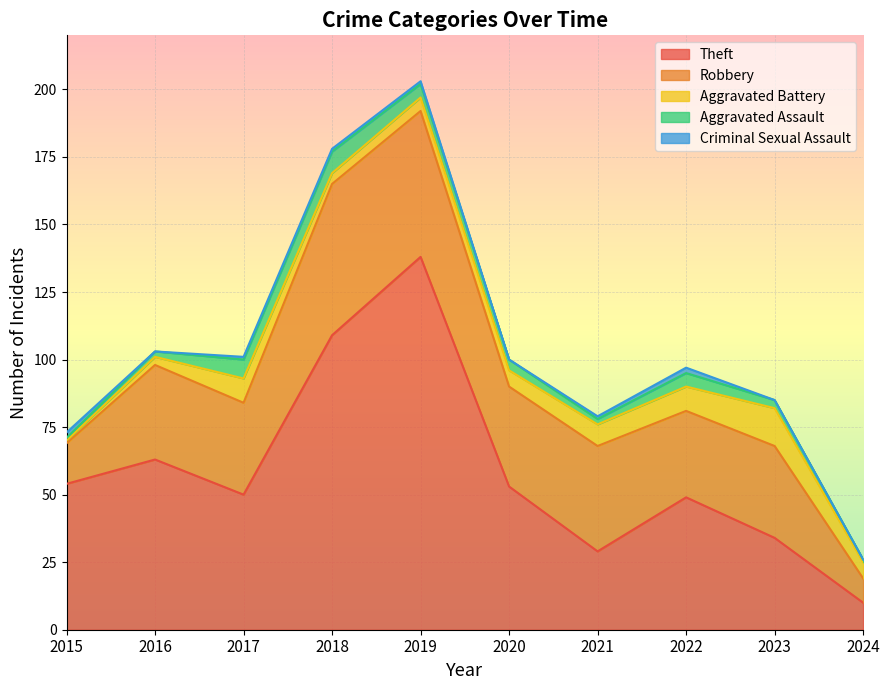

Which category has the highest value in the Aggravated Assault series?

2018